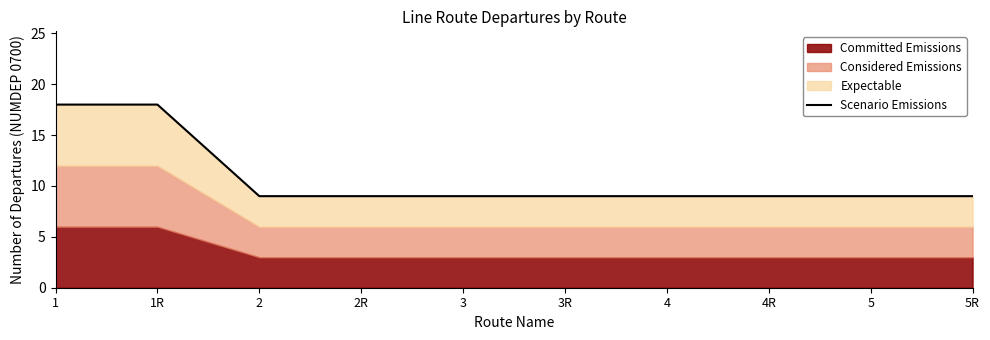

The value at 3 is 13. True or false?

False